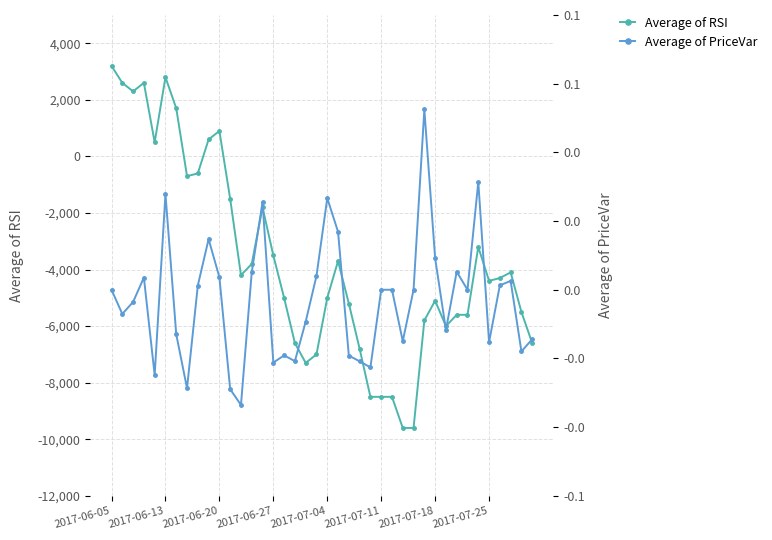

Which series has the largest range (max minus min)?

Average of RSI